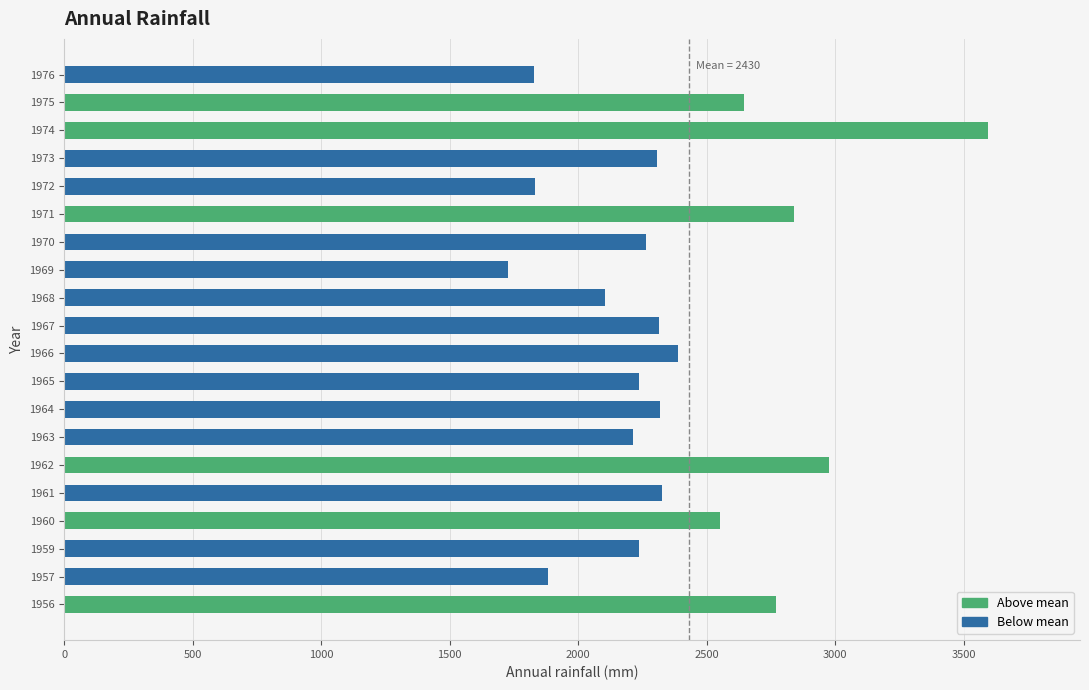

What is the smallest value displayed?

1727.4